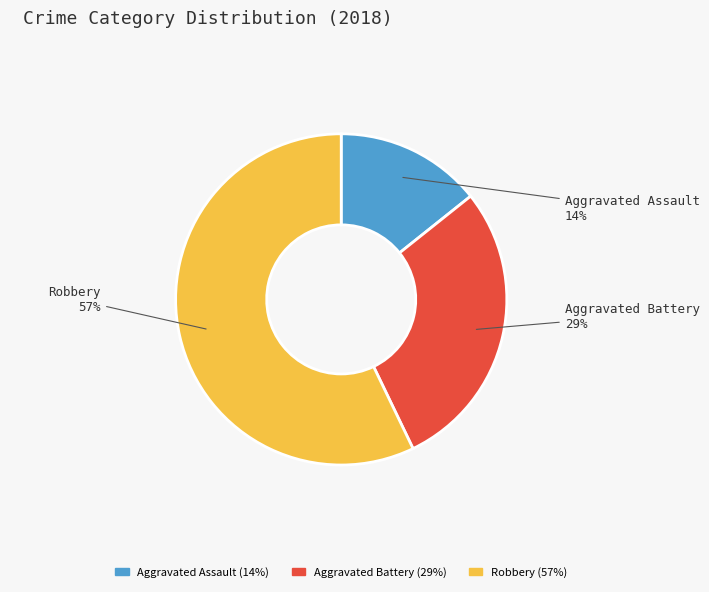

What is the largest slice in the pie chart?

Robbery